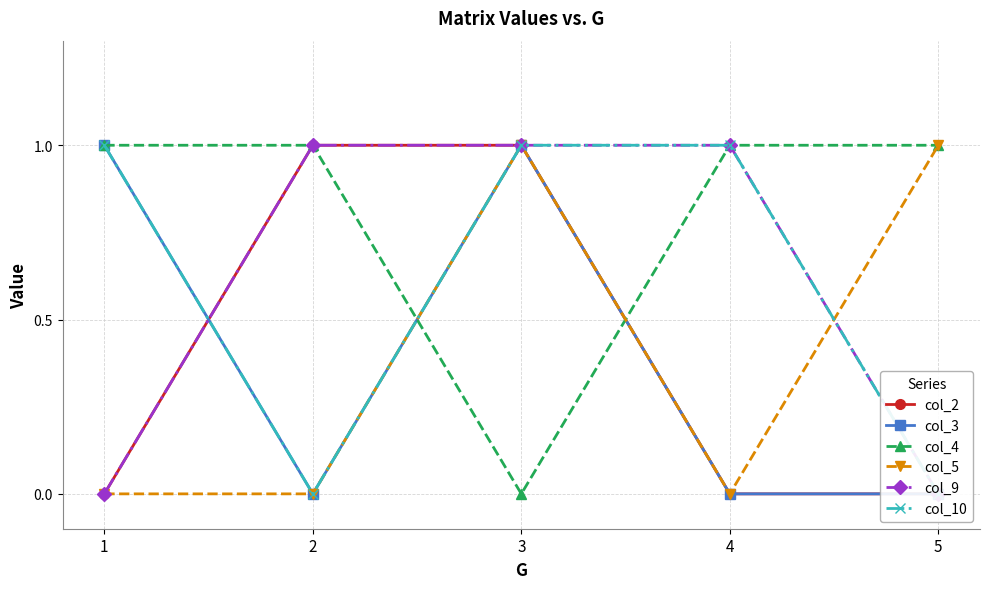

What is the value of the col_9 point at the 4th from the left?

1